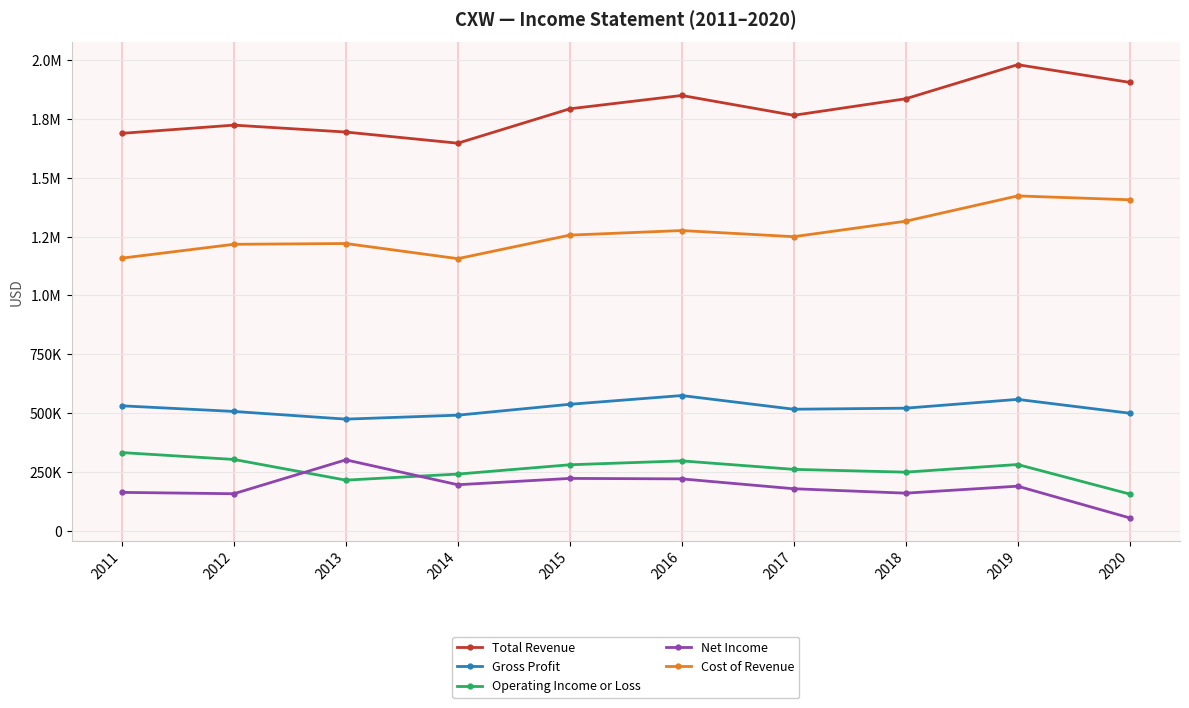

Does the chart have visible grid lines?

Yes